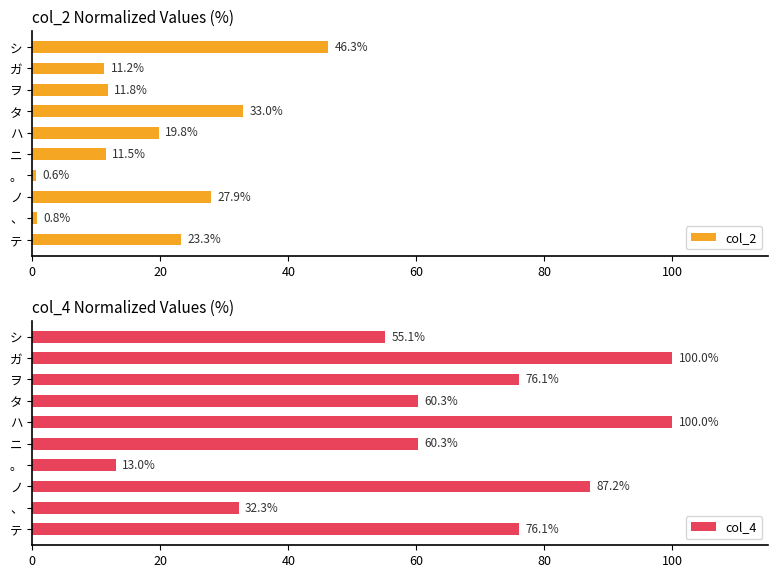

How many bars are there in total?

20